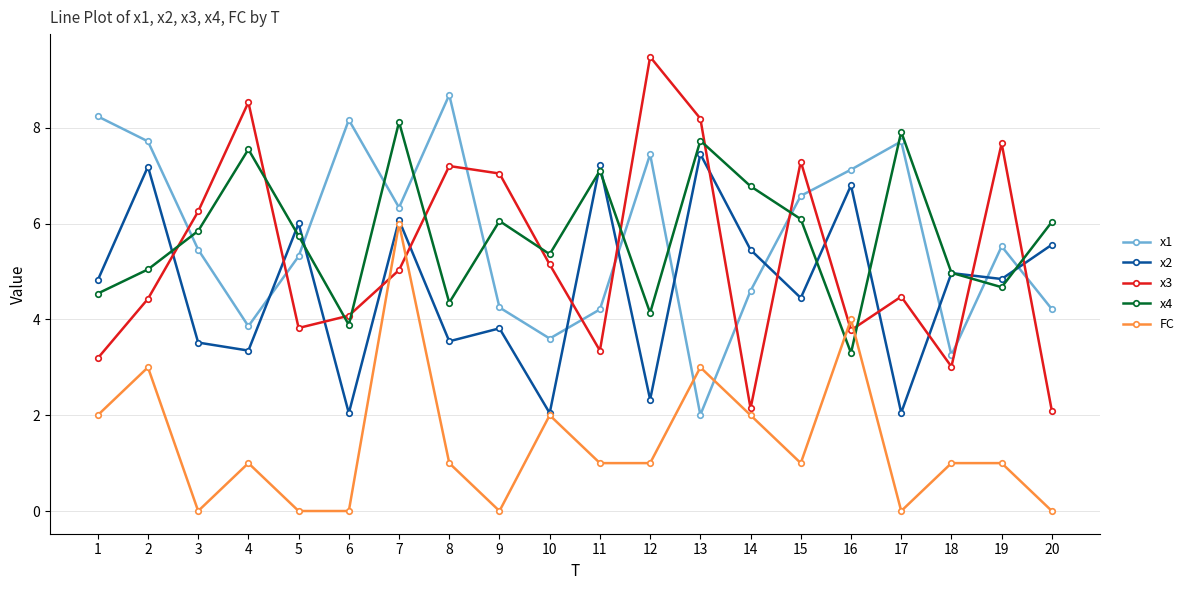

What are all the series names shown in the legend?

x1, x2, x3, x4, FC